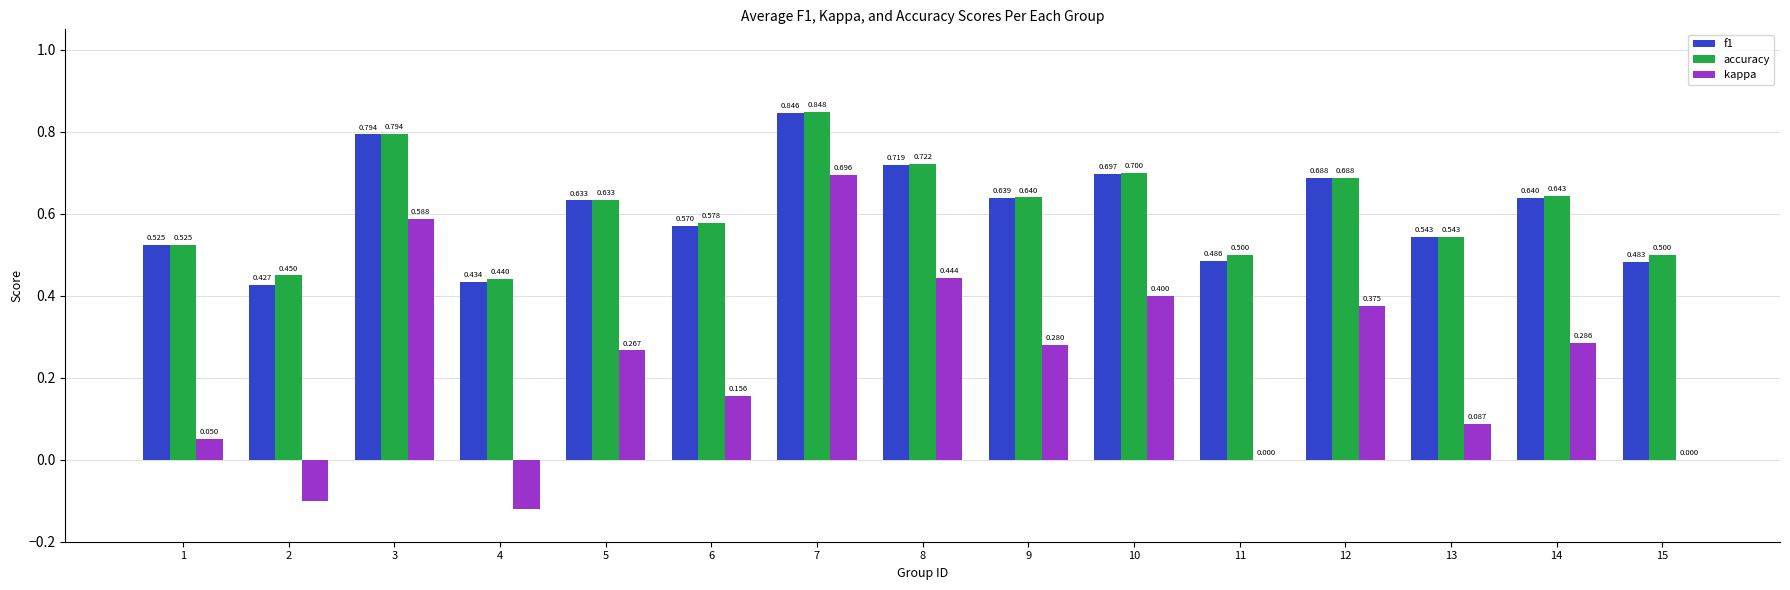

Between 1 and 11, which series saw the biggest shift?

kappa